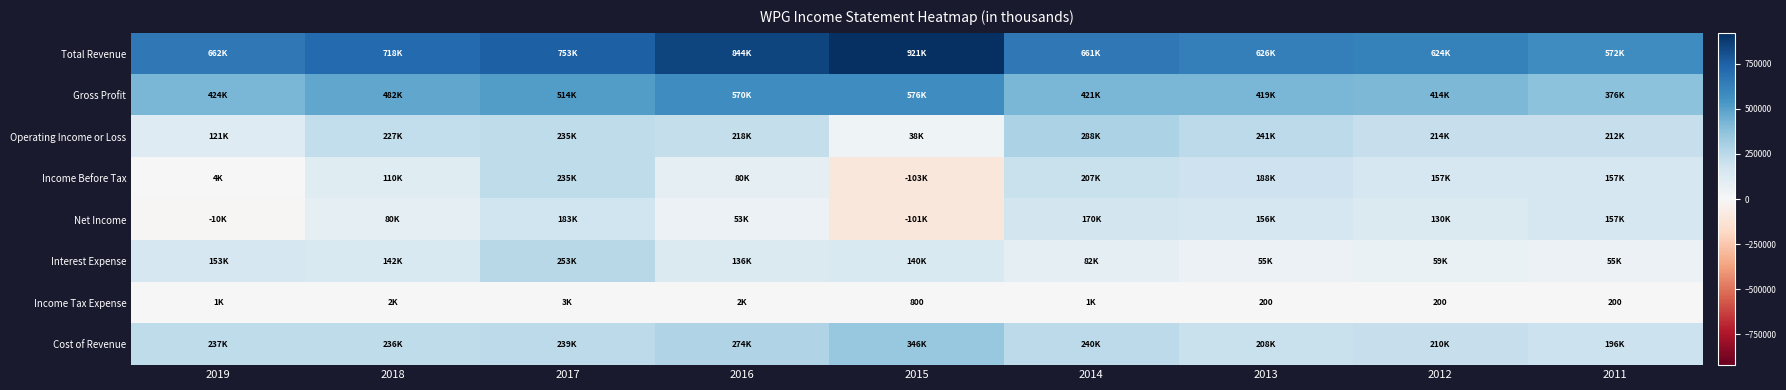

How many values in Income Before Tax are above zero?

8